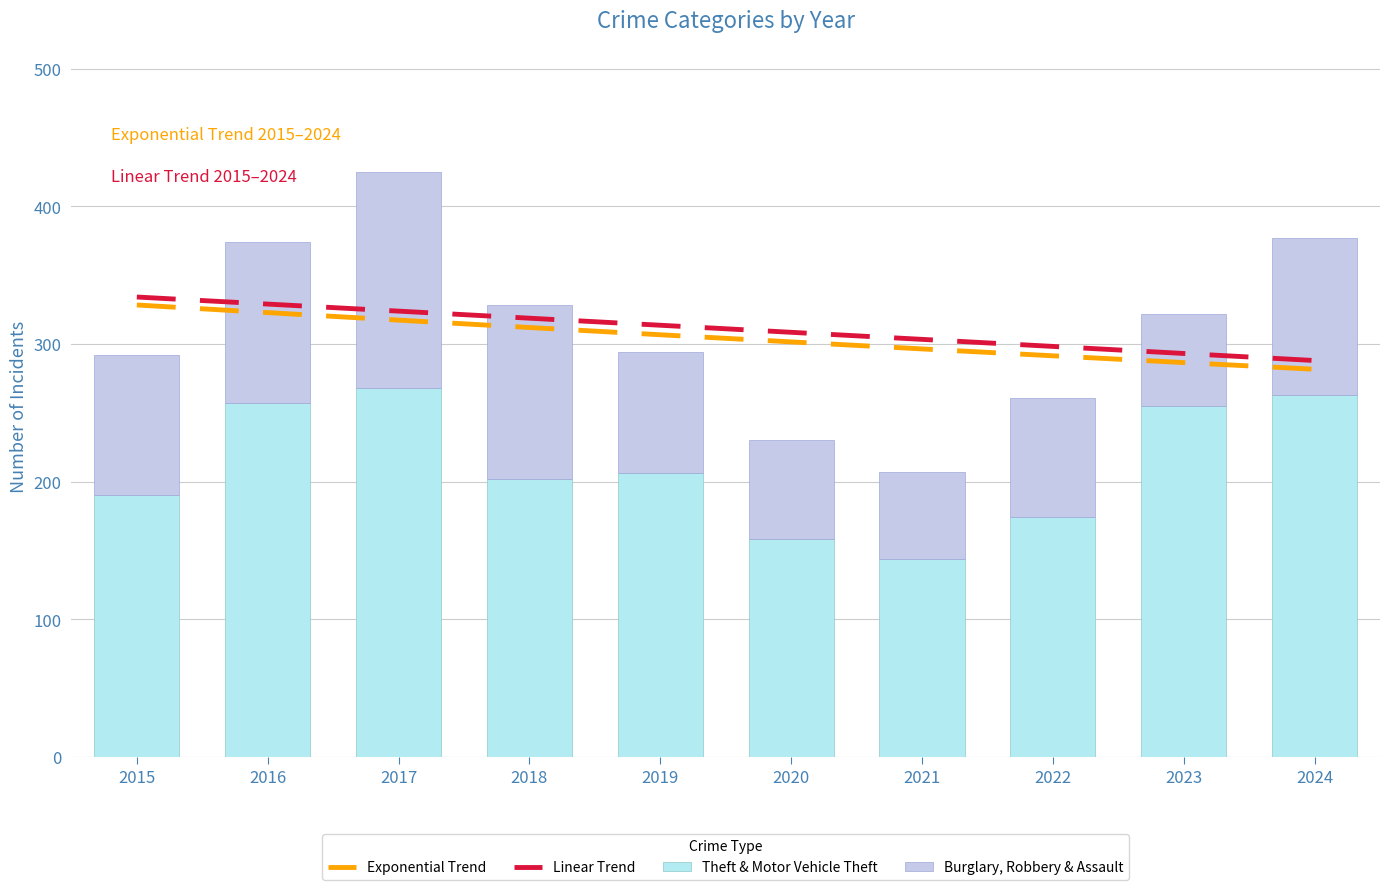

Reading left to right, what are all the values shown in this chart?

Exponential Trend: 2015=328.3	2016=322.7	2017=317.3	2018=311.9	2019=306.6	2020=301.5	2021=296.4	2022=291.4	2023=286.4	2024=281.6
Linear Trend: 2015=334.1	2016=328.9	2017=323.8	2018=318.7	2019=313.6	2020=308.4	2021=303.3	2022=298.2	2023=293.1	2024=287.9
Theft & Motor Vehicle Theft: 2015=190.0	2016=257.0	2017=268.0	2018=202.0	2019=206.0	2020=158.0	2021=144.0	2022=174.0	2023=255.0	2024=263.0
Burglary, Robbery & Assault: 2015=102.0	2016=117.0	2017=157.0	2018=126.0	2019=88.0	2020=72.0	2021=63.0	2022=87.0	2023=67.0	2024=114.0